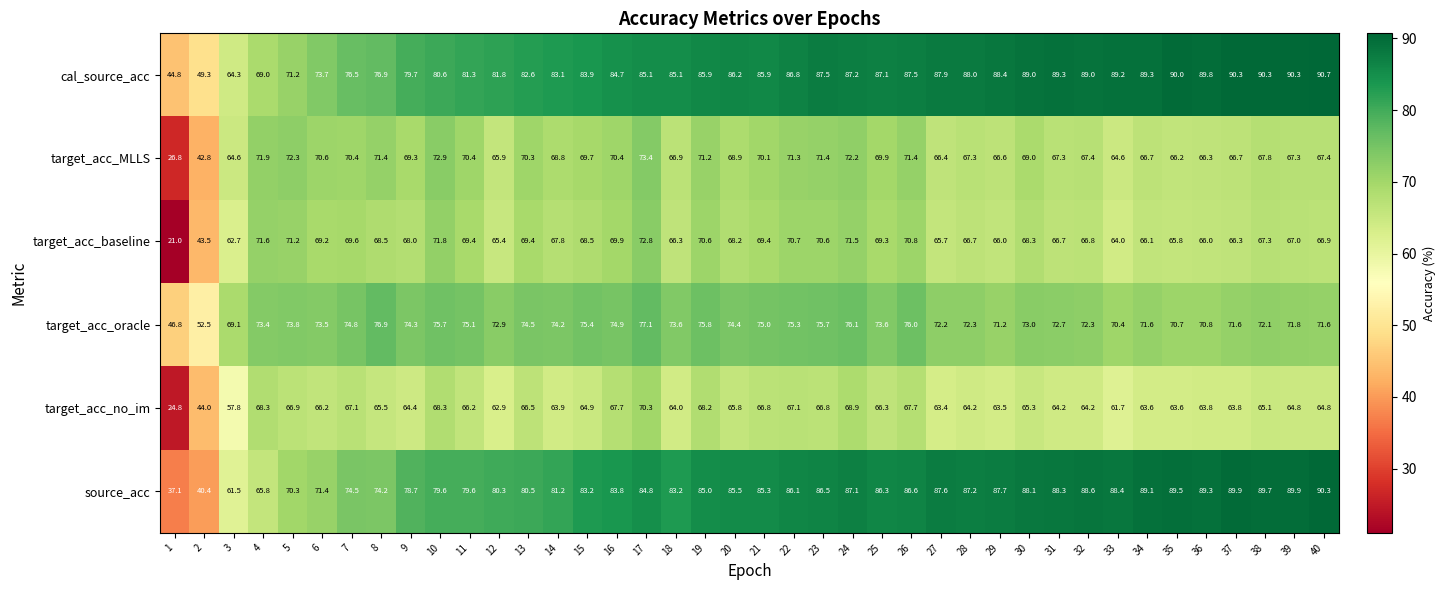

Which label corresponds to the largest value in the chart?

40